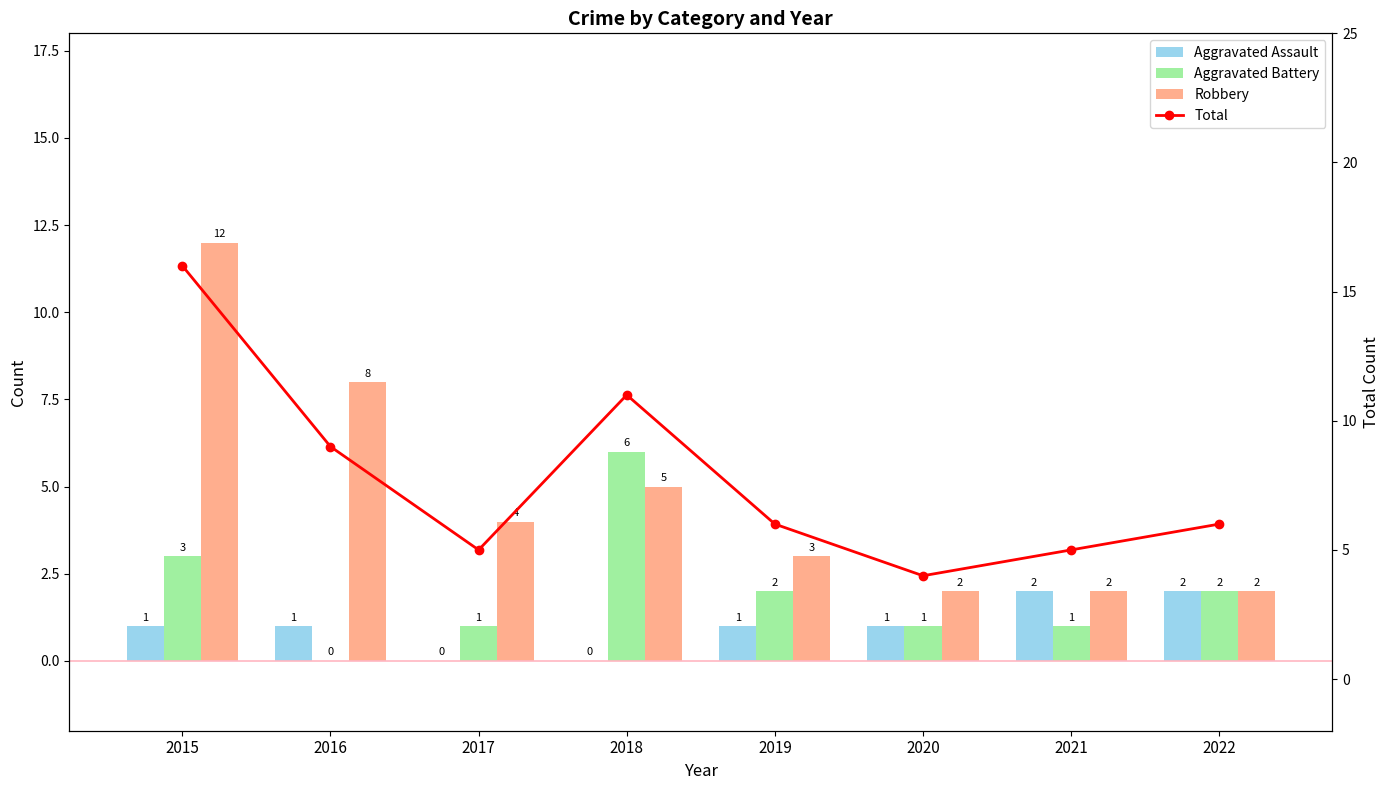

Which category has the lowest value across all series?

2017